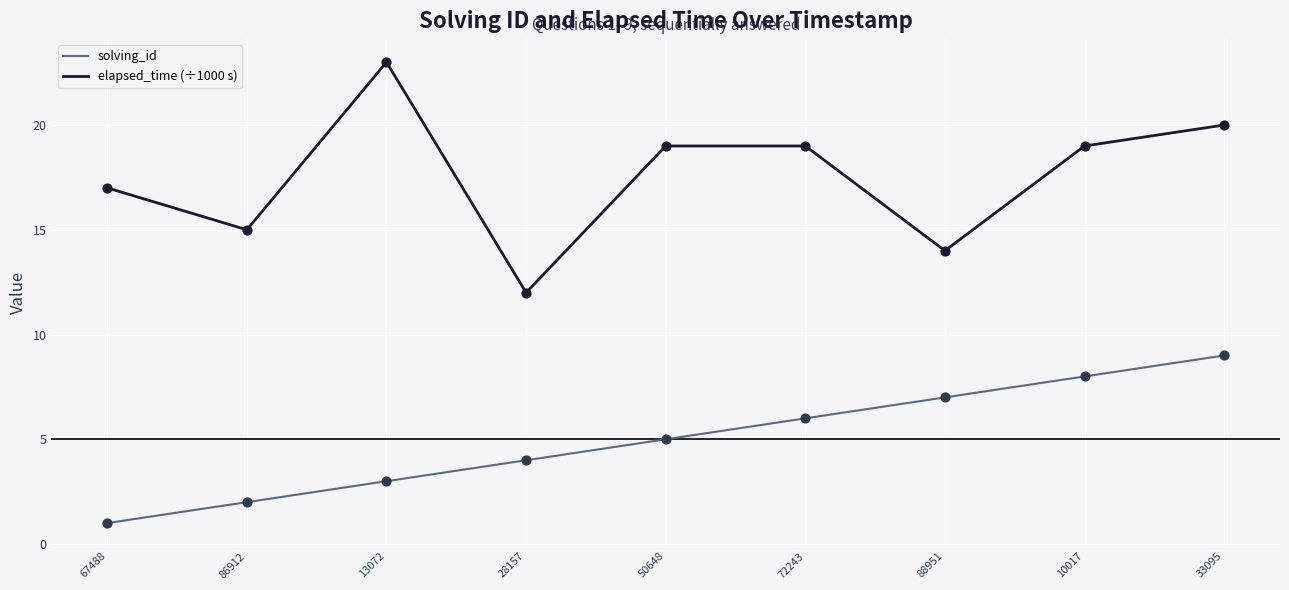

Which series has the largest total across all categories?

elapsed_time (÷1000 s)